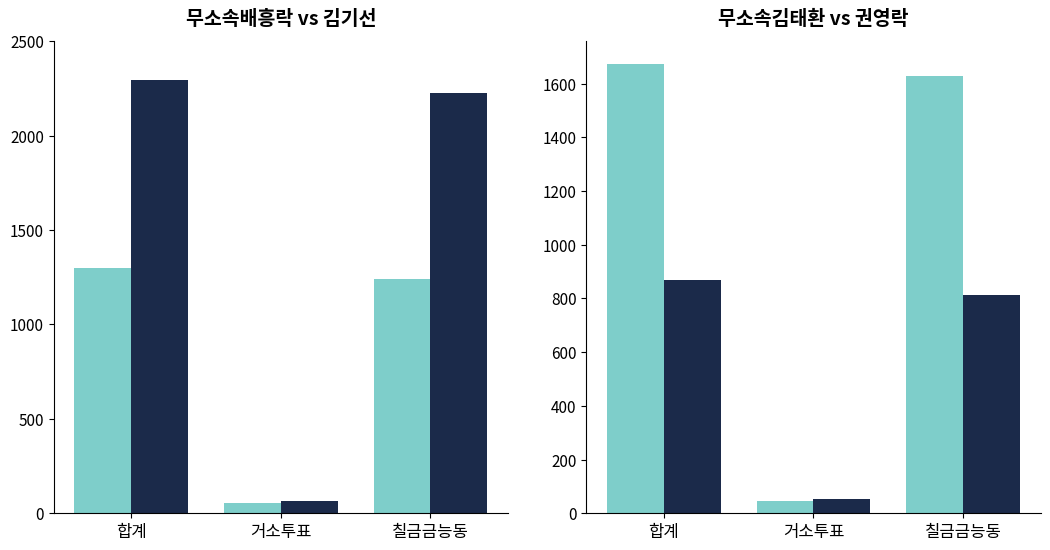

How many data points in 무소속김태환 are less than 1628?

1